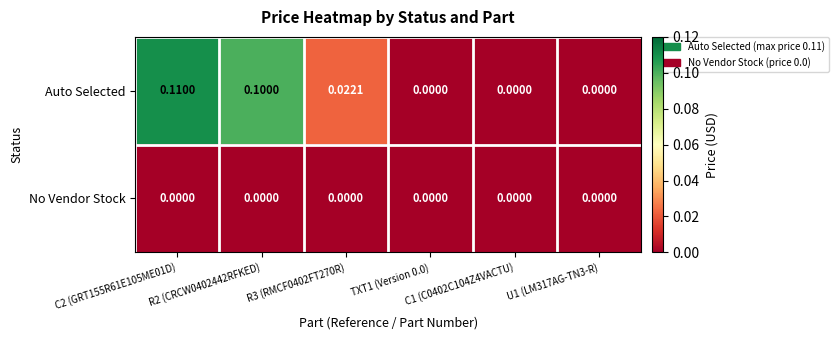

Which series has the largest range (max minus min)?

Auto Selected